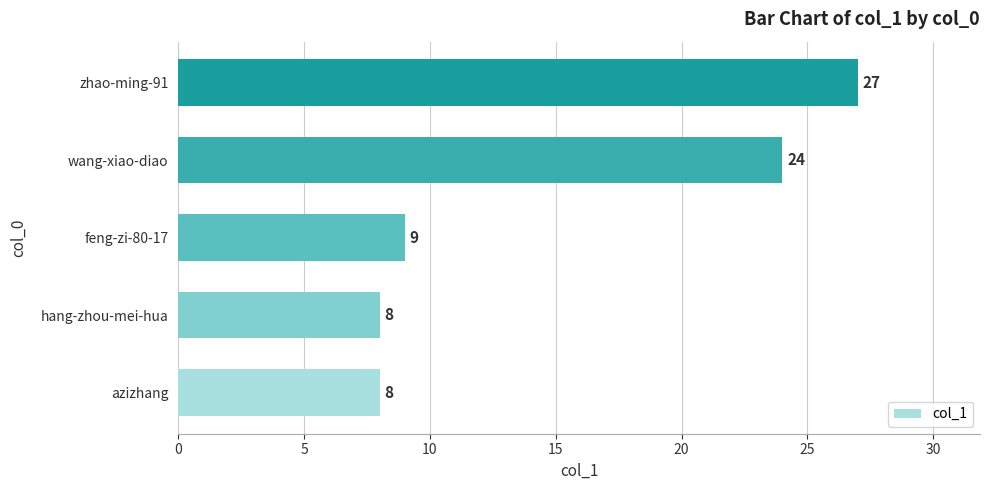

How many series are shown in this chart?

1